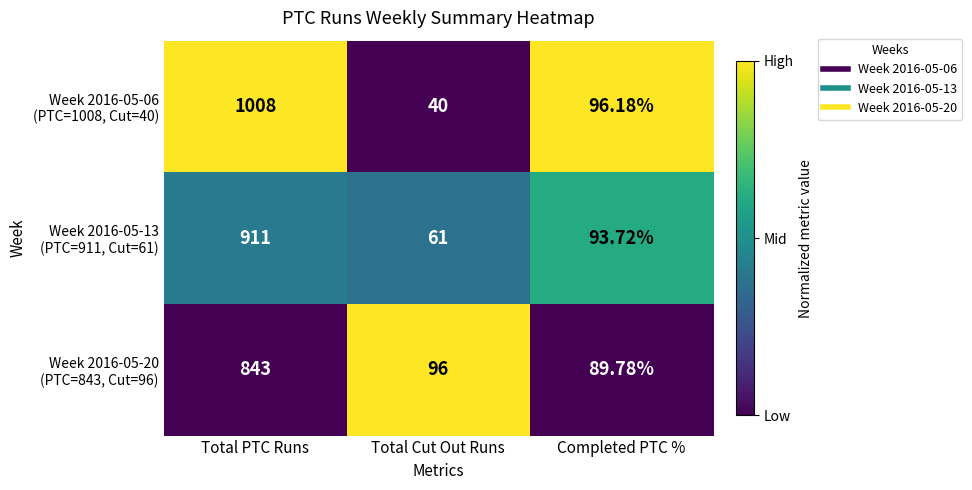

At which category is the sum across all series the highest?

Total PTC Runs